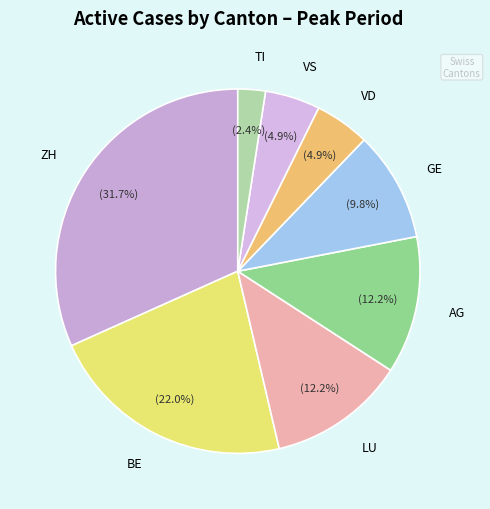

To the nearest percent, what is the difference between the largest and smallest slice percentages?

29%